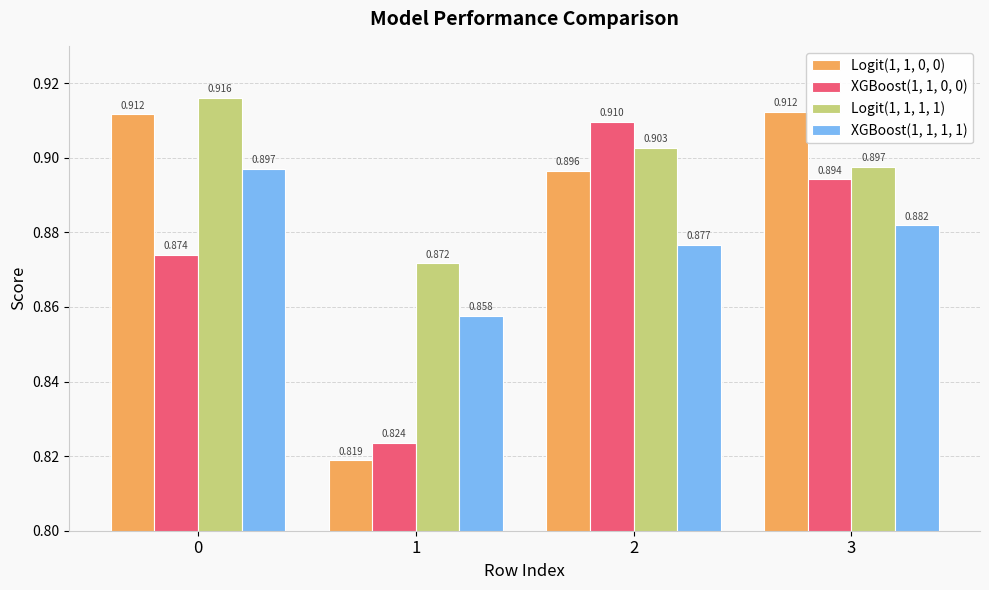

The XGBoost(1, 1, 1, 1) series shows 0.3 at 2. True or false?

False